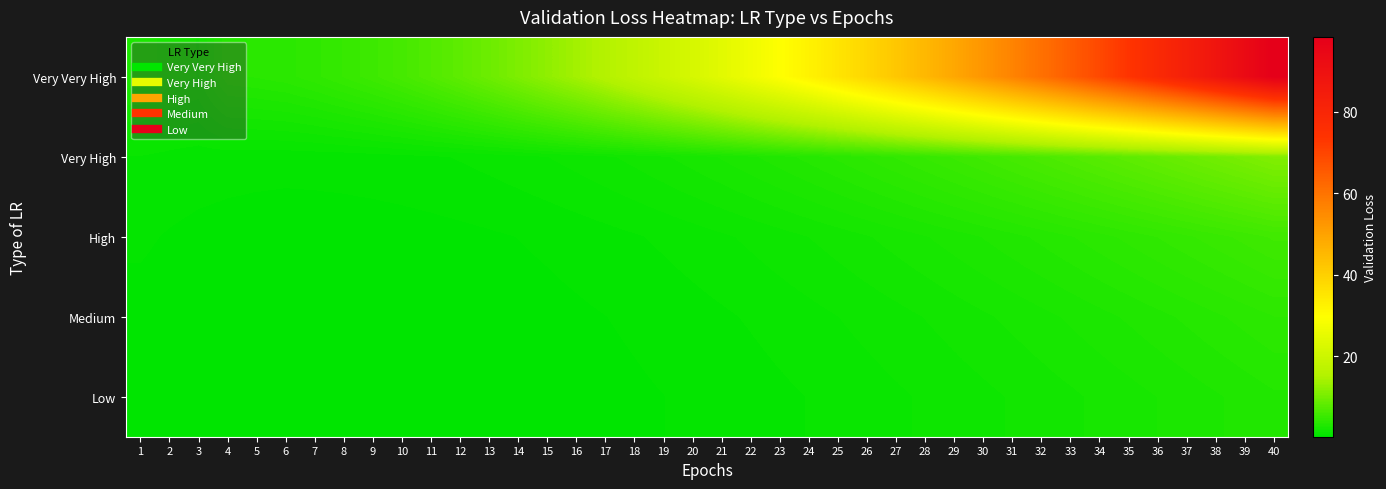

Between 7 and 10, which series saw the biggest shift?

Very Very High